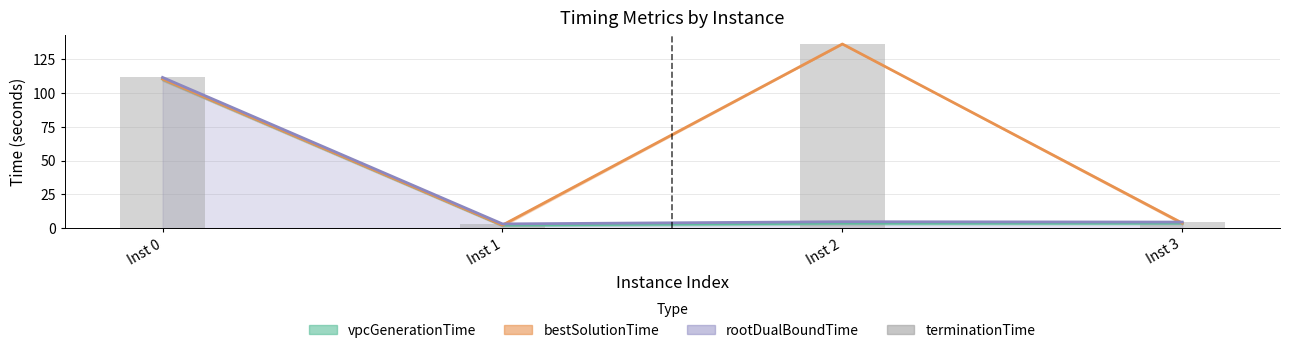

Where is the data nearest to the value 69?

Inst 0